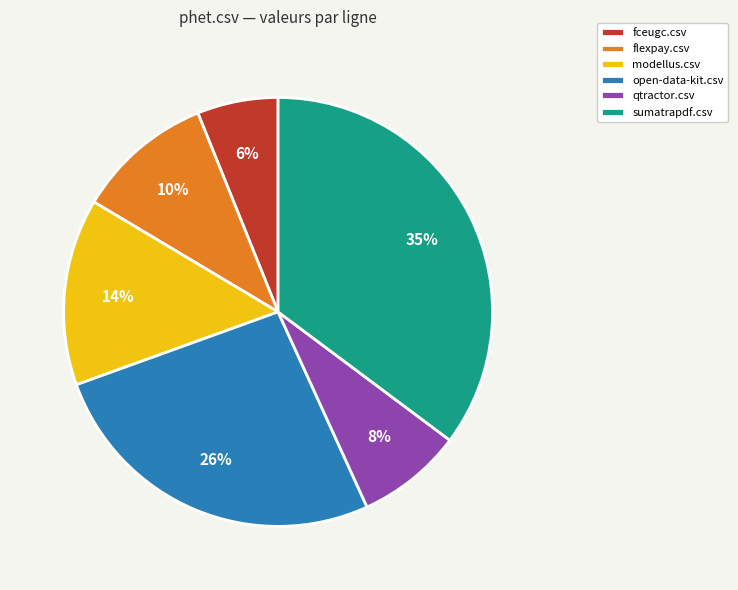

Do qtractor.csv and sumatrapdf.csv together represent more than half of the pie?

No